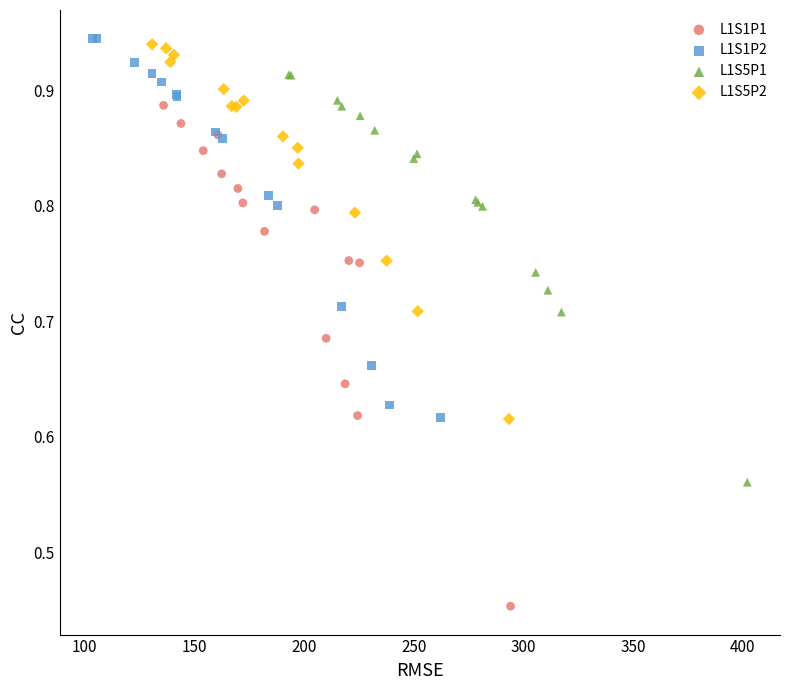

Which series contains the highest Y value?

L1S1P2